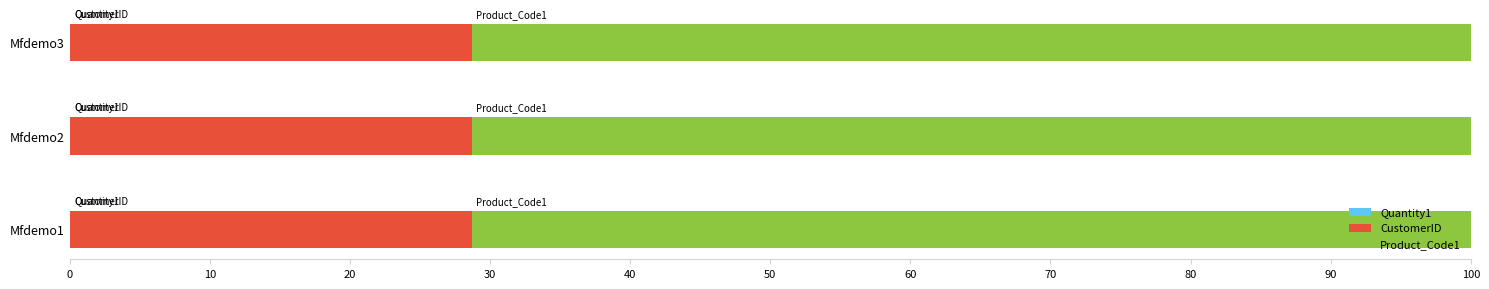

Rank the series by their average value, from highest to lowest.

Product_Code1, CustomerID, Quantity1